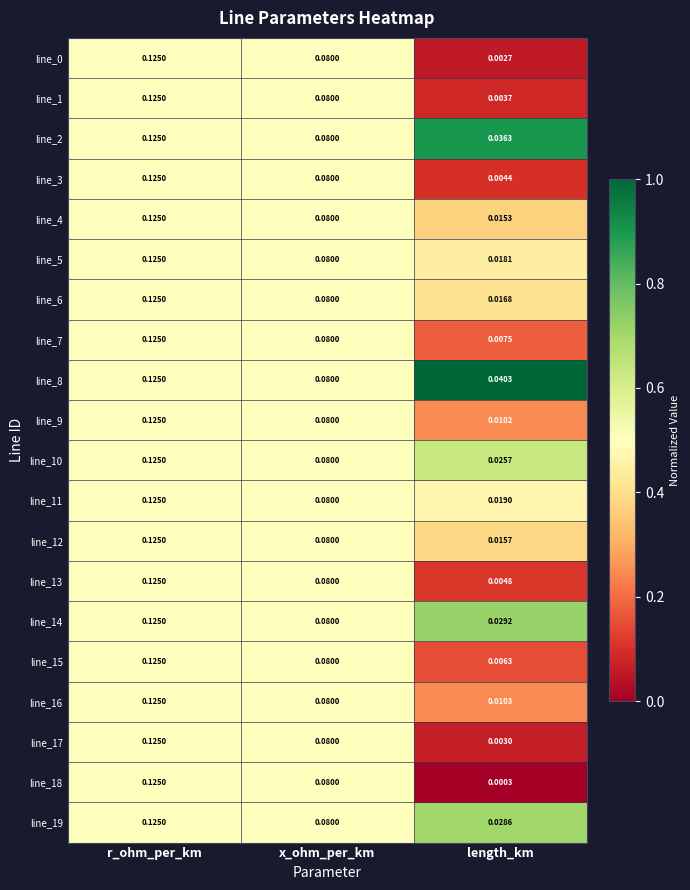

Which category has the highest value across all series?

r_ohm_per_km